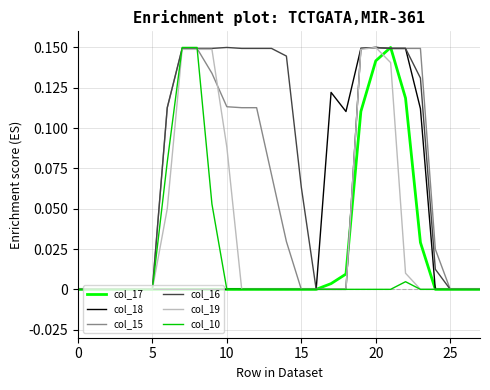

Which series has the largest total across all categories?

col_16